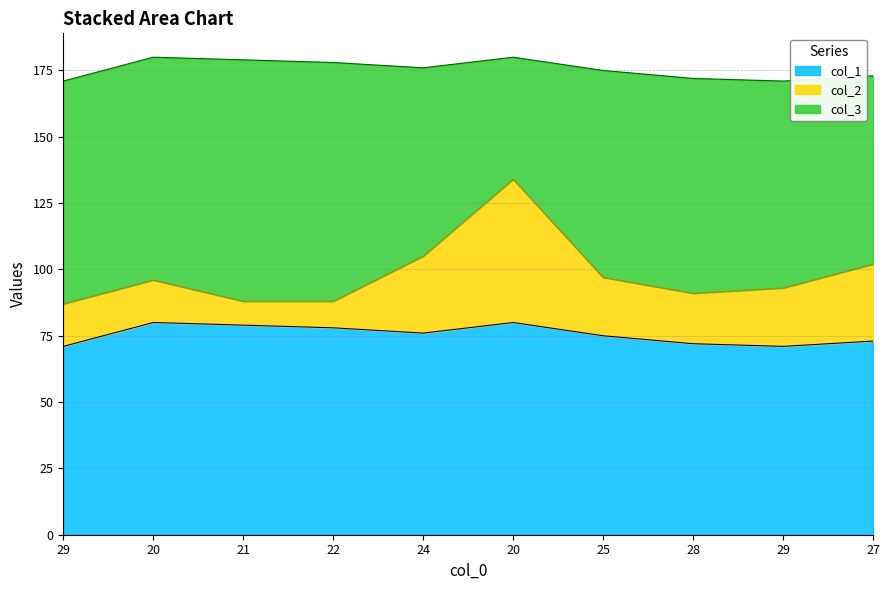

After their last crossing, which series has the higher values: col_2 or col_3?

col_3